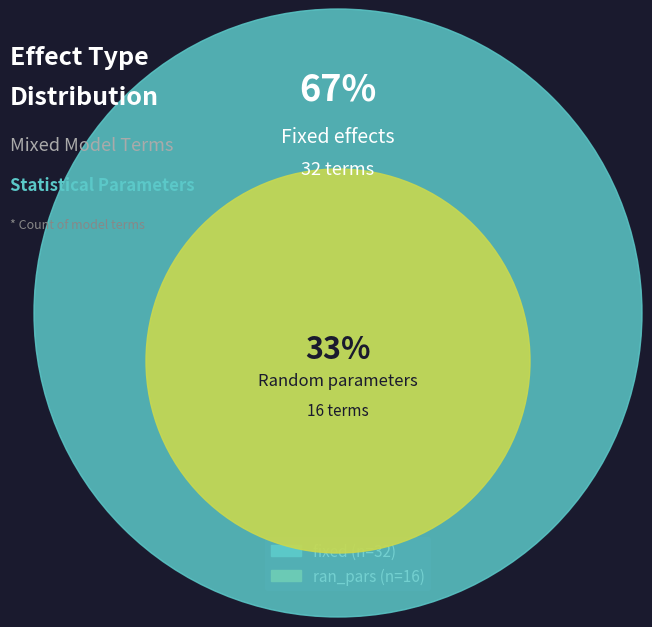

Between ran_pars and fixed, which is larger?

fixed